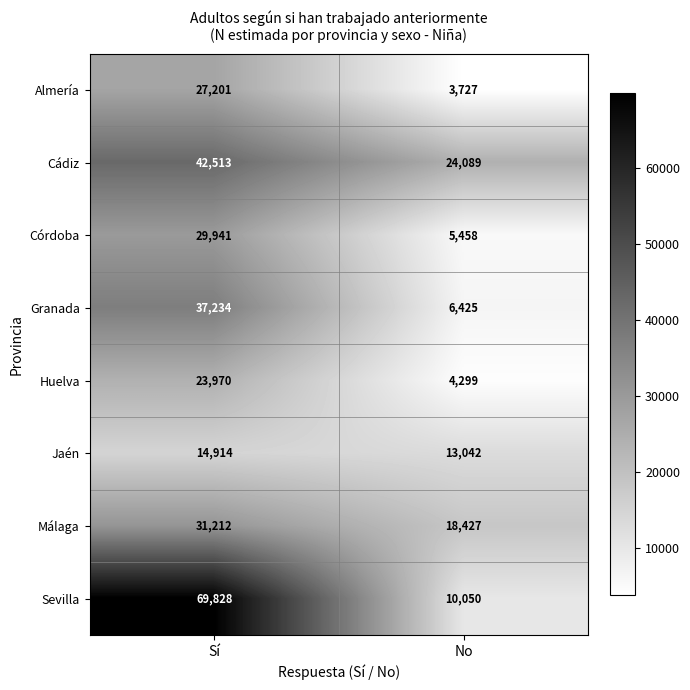

The value of Granada at No is 6425. True or false?

True